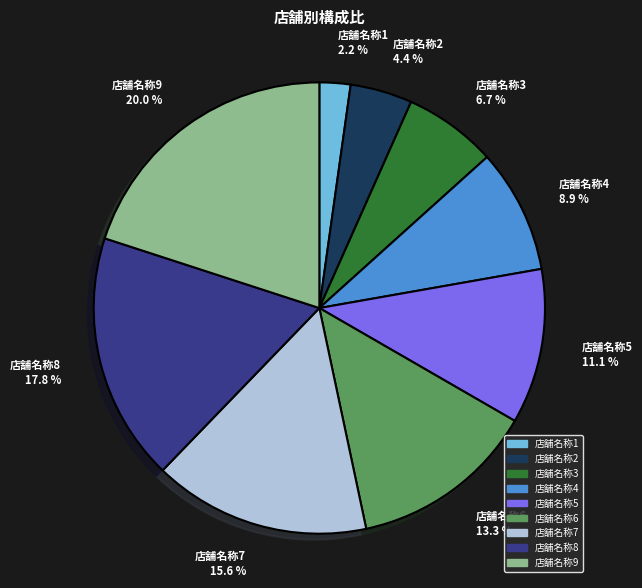

Is it true that 店舗名称5 is 21% of the pie?

False